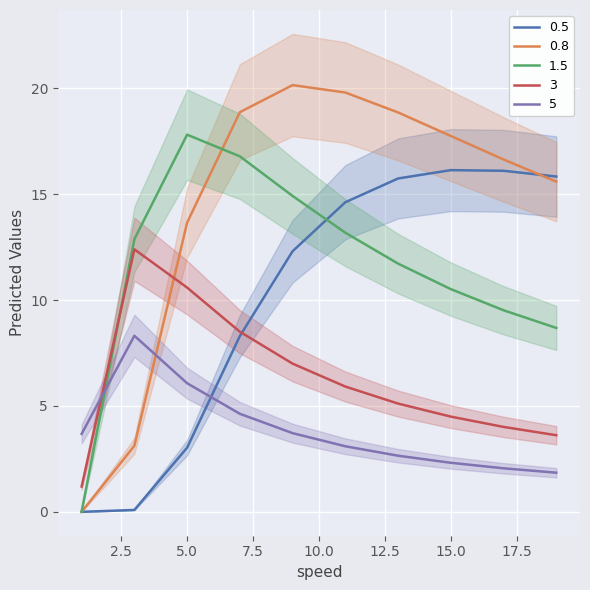

True or false: 0.5 has more than 1 points higher than both neighbors.

False